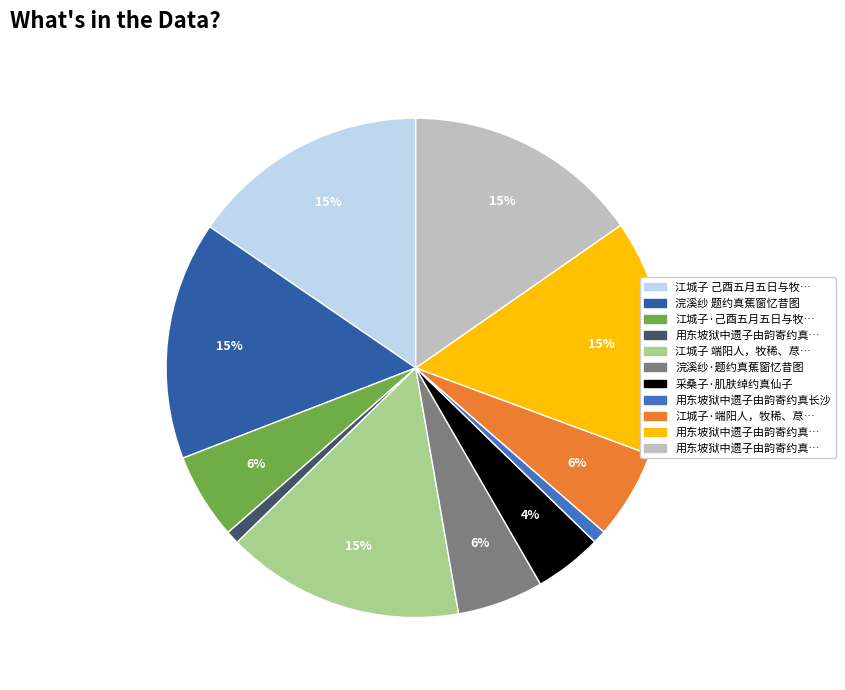

To the nearest percent, what is the average slice percentage?

9%